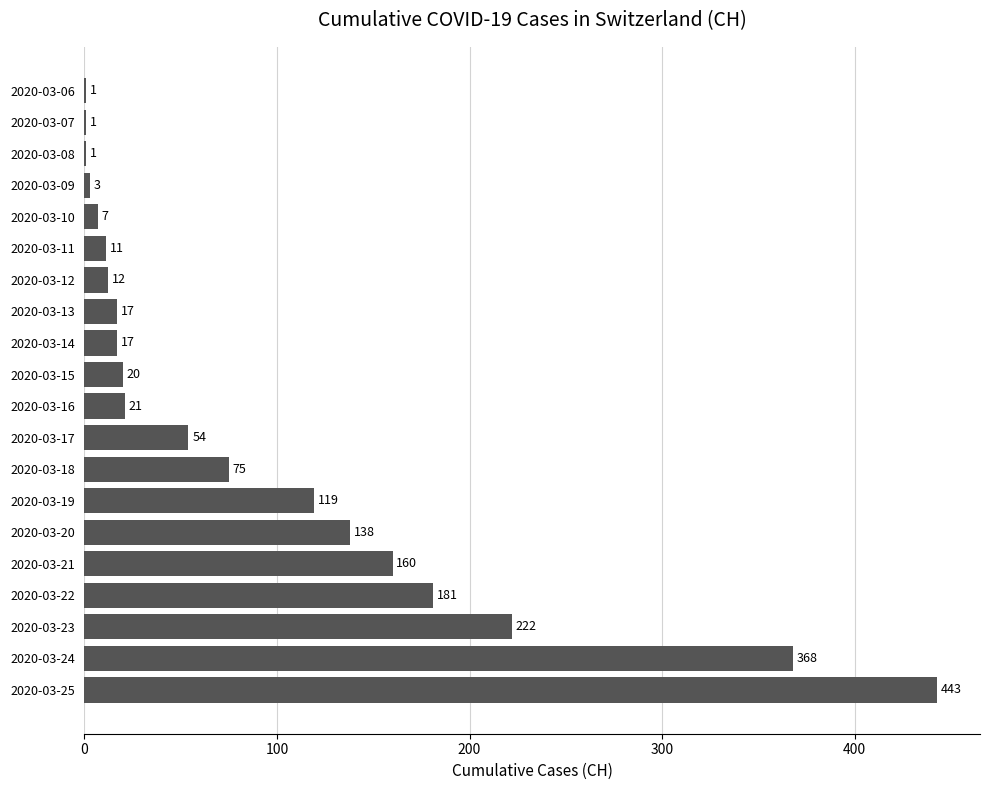

What is the change in value from 2020-03-06 to 2020-03-09?

+2